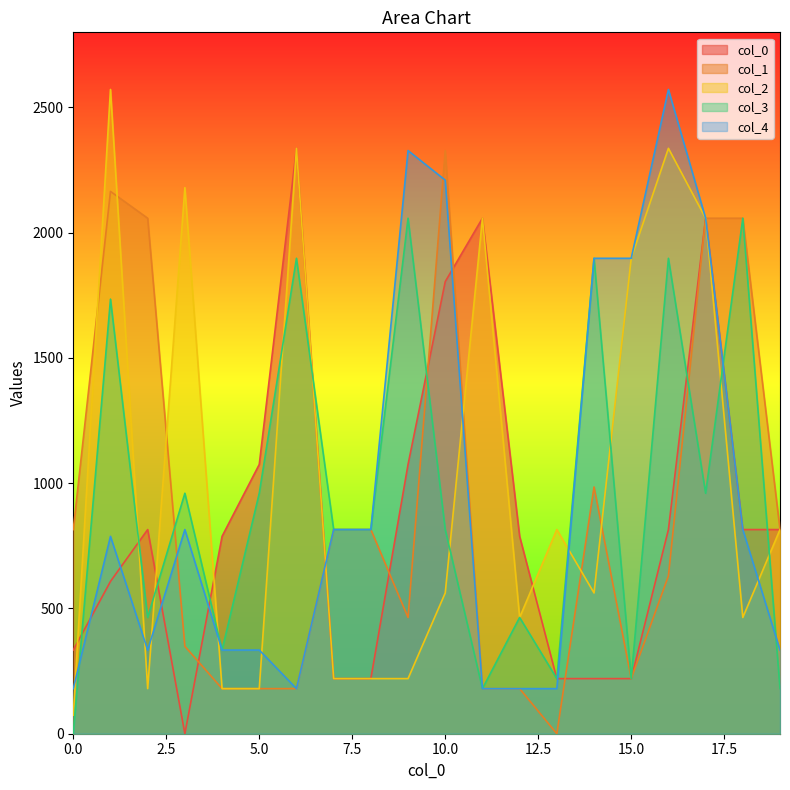

Which series has the largest total across all categories?

col_2